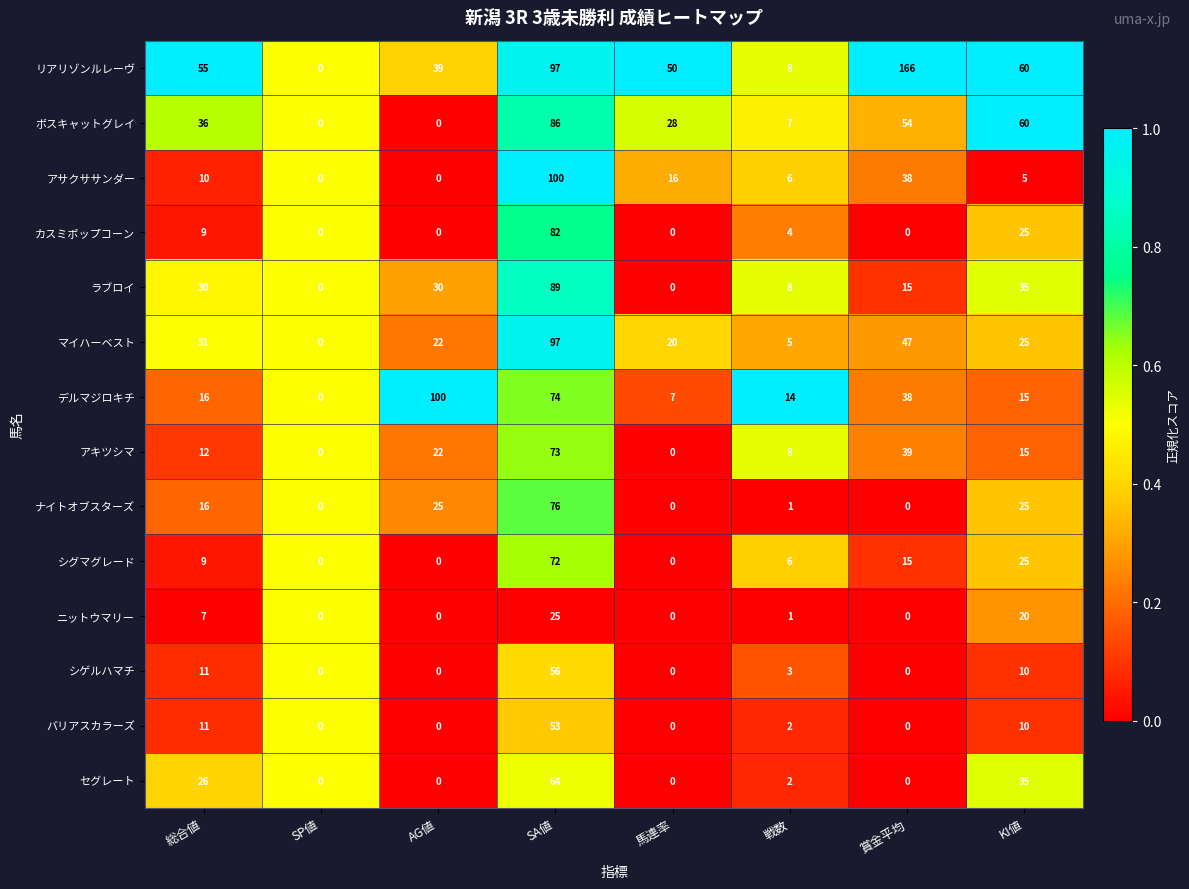

At which category is the sum across all series the highest?

SA値